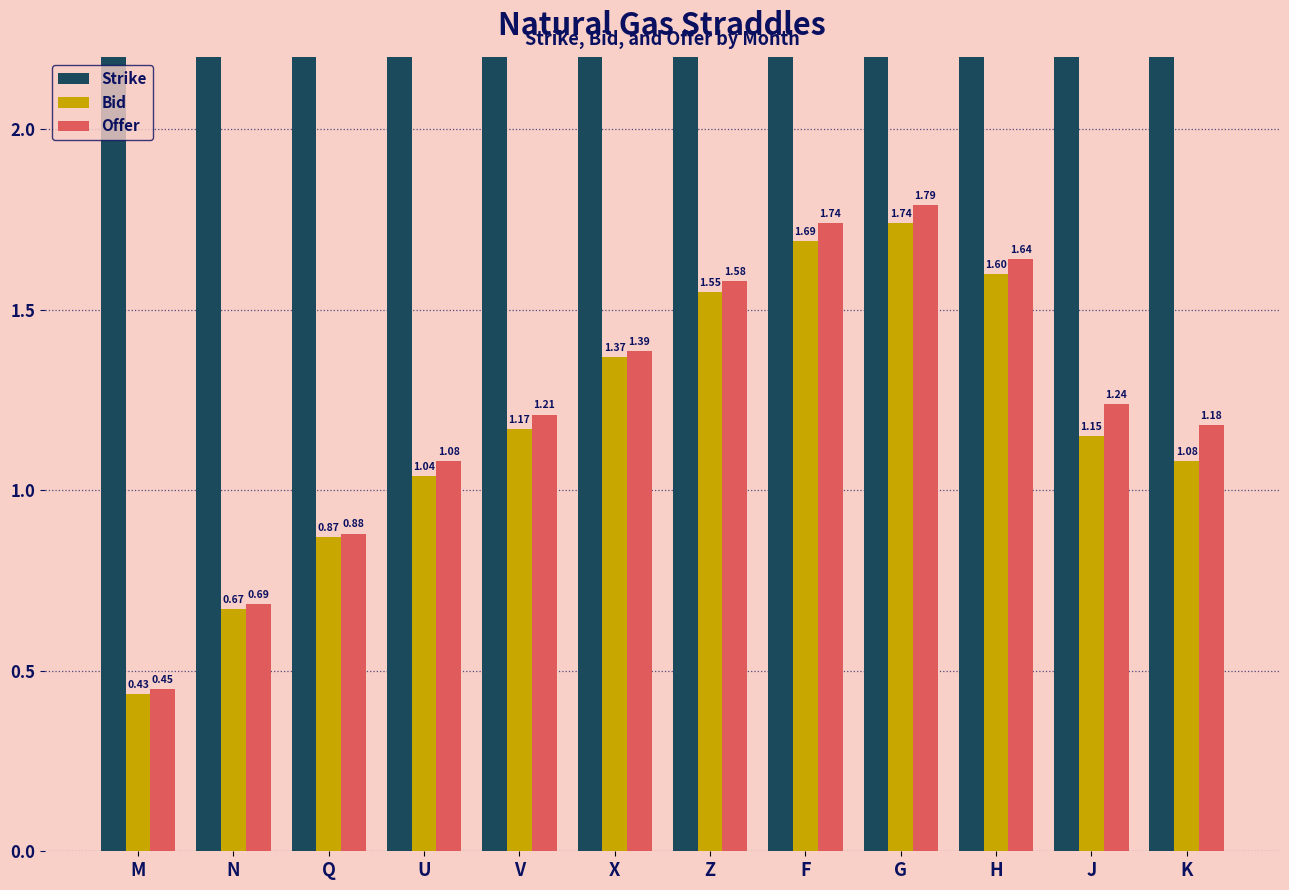

Rank the series by their maximum value, from lowest to highest.

Bid, Offer, Strike